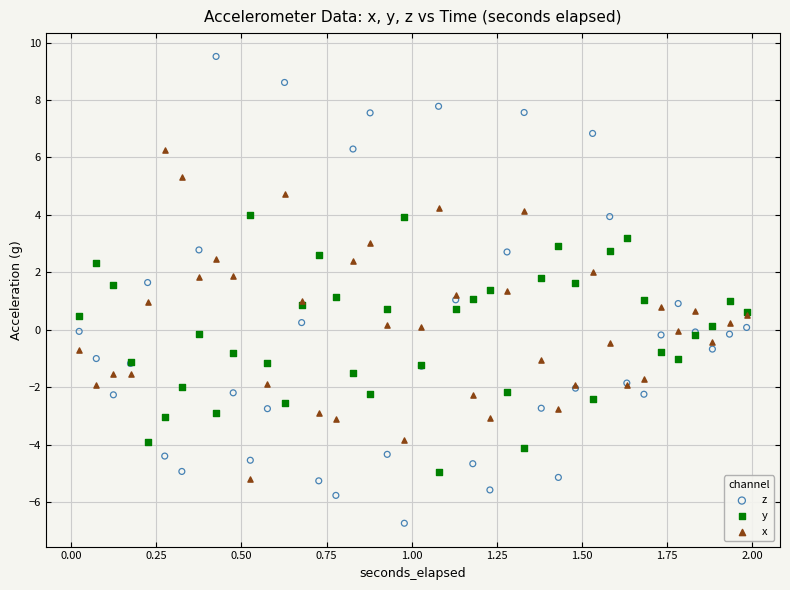

Which series reaches the maximum Y coordinate?

z